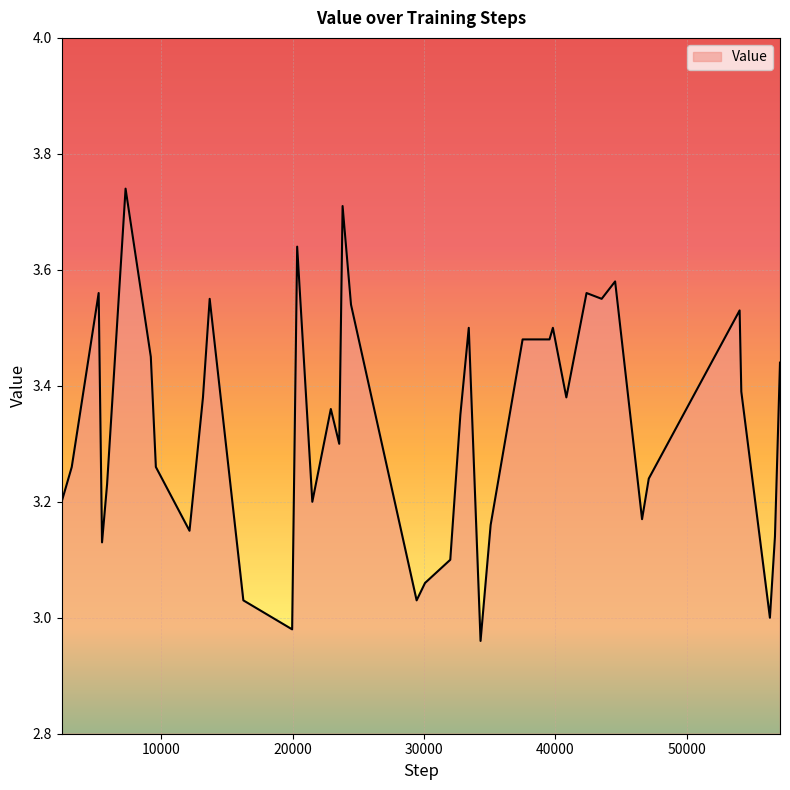

What is the difference between the maximum and minimum values?

0.8